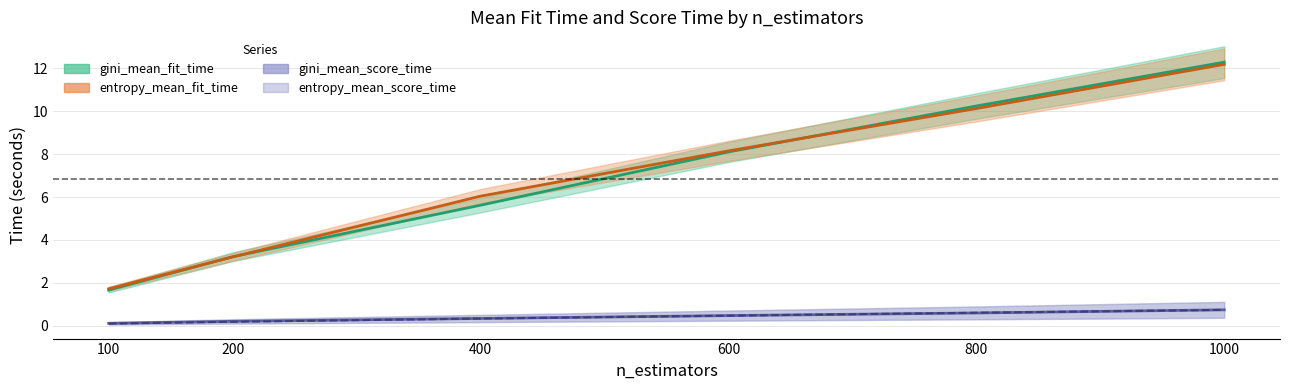

How many lines are shown in the chart?

4